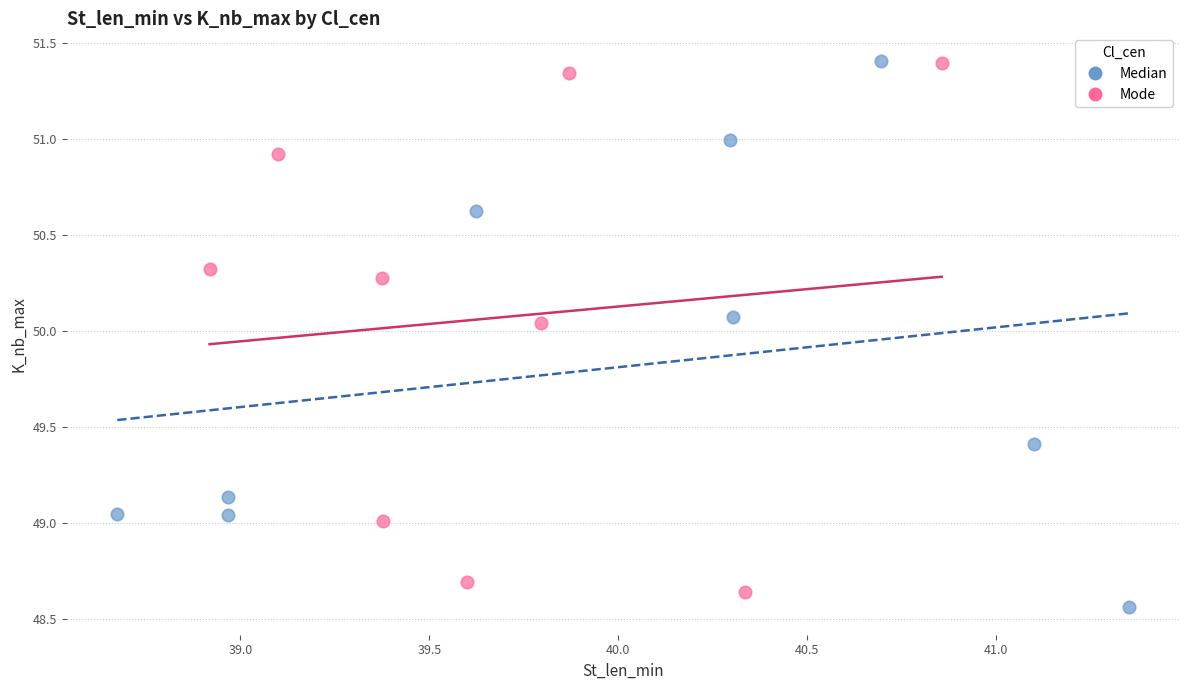

What are all the series names shown in the legend?

Median, Mode